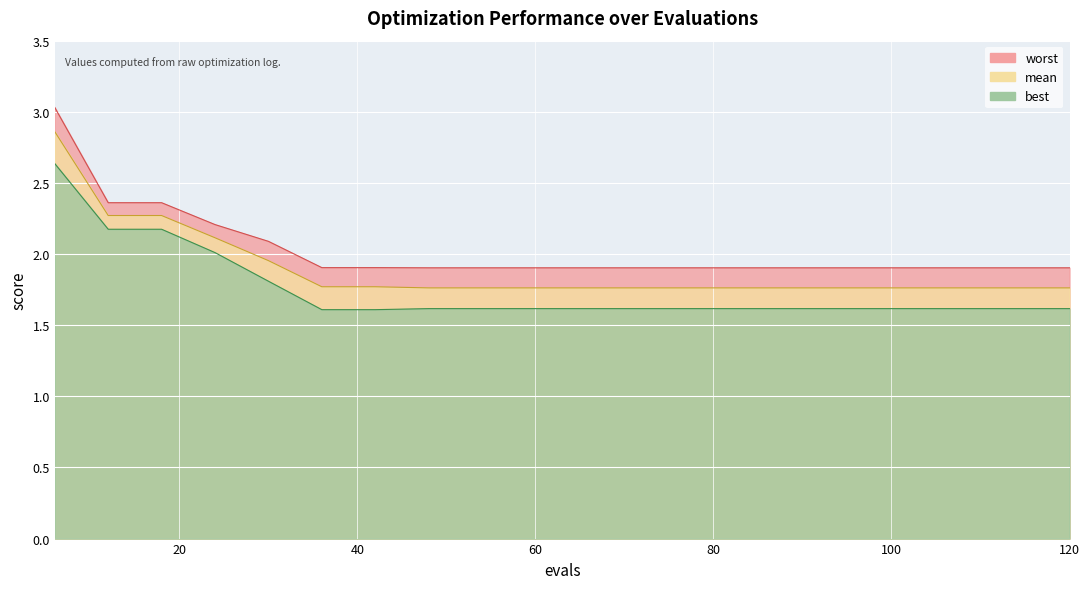

Reading left to right, list all the values displayed in this chart.

worst: 6=3.0	12=2.4	18=2.4	24=2.2	30=2.1	36=1.9	42=1.9	48=1.9	54=1.9	60=1.9	66=1.9	72=1.9	78=1.9	84=1.9	90=1.9	96=1.9	102=1.9	108=1.9	114=1.9	120=1.9
mean: 6=2.9	12=2.3	18=2.3	24=2.1	30=2.0	36=1.8	42=1.8	48=1.8	54=1.8	60=1.8	66=1.8	72=1.8	78=1.8	84=1.8	90=1.8	96=1.8	102=1.8	108=1.8	114=1.8	120=1.8
best: 6=2.6	12=2.2	18=2.2	24=2.0	30=1.8	36=1.6	42=1.6	48=1.6	54=1.6	60=1.6	66=1.6	72=1.6	78=1.6	84=1.6	90=1.6	96=1.6	102=1.6	108=1.6	114=1.6	120=1.6